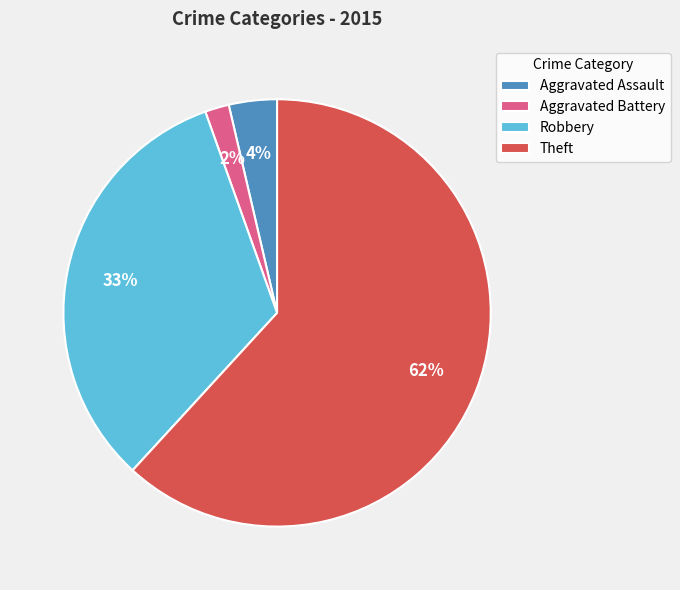

How many slices are in this pie chart?

4